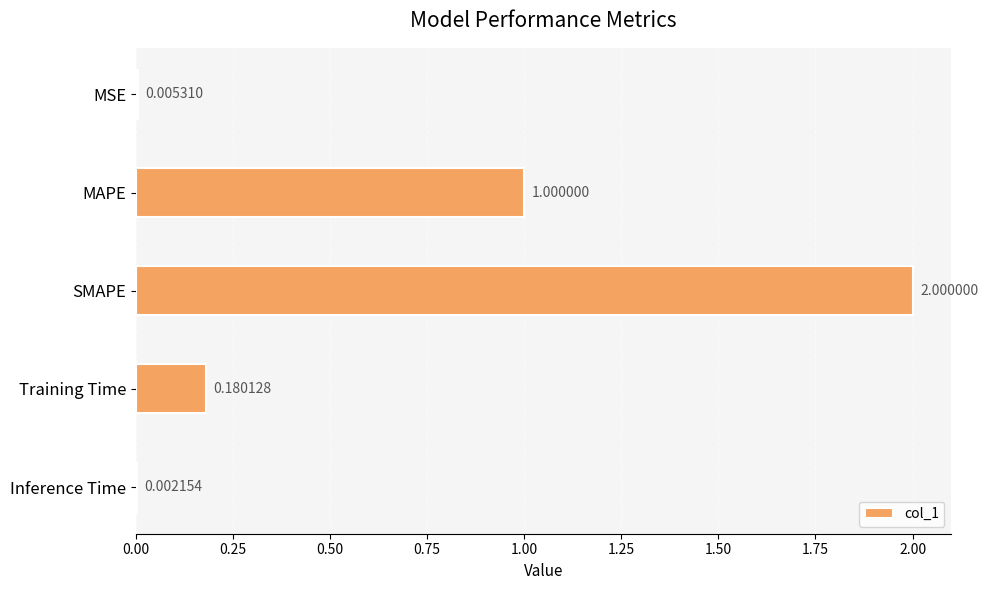

Which has a higher value, MSE or Training Time?

Training Time